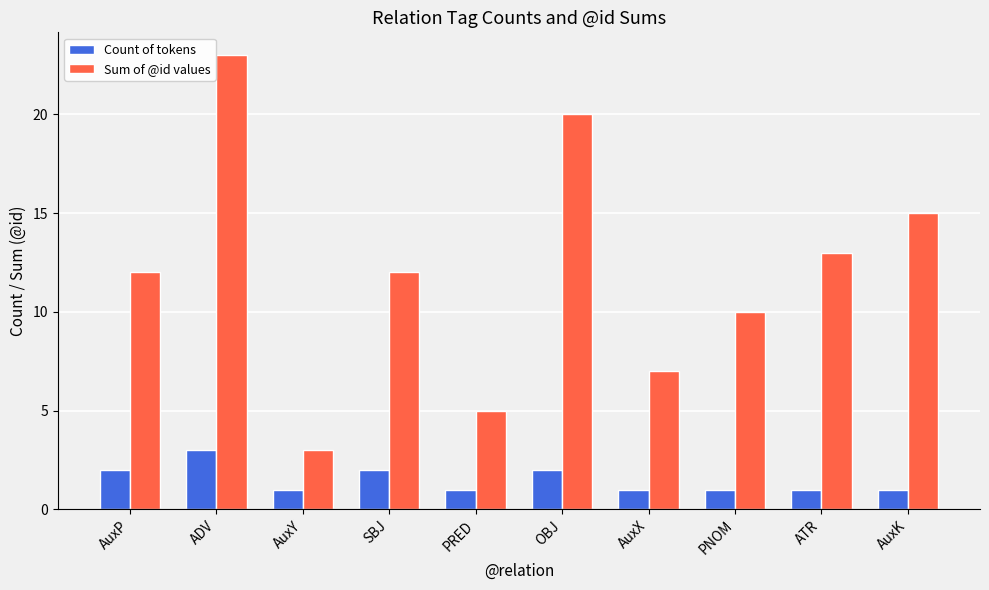

Which label corresponds to the largest value in the chart?

ADV